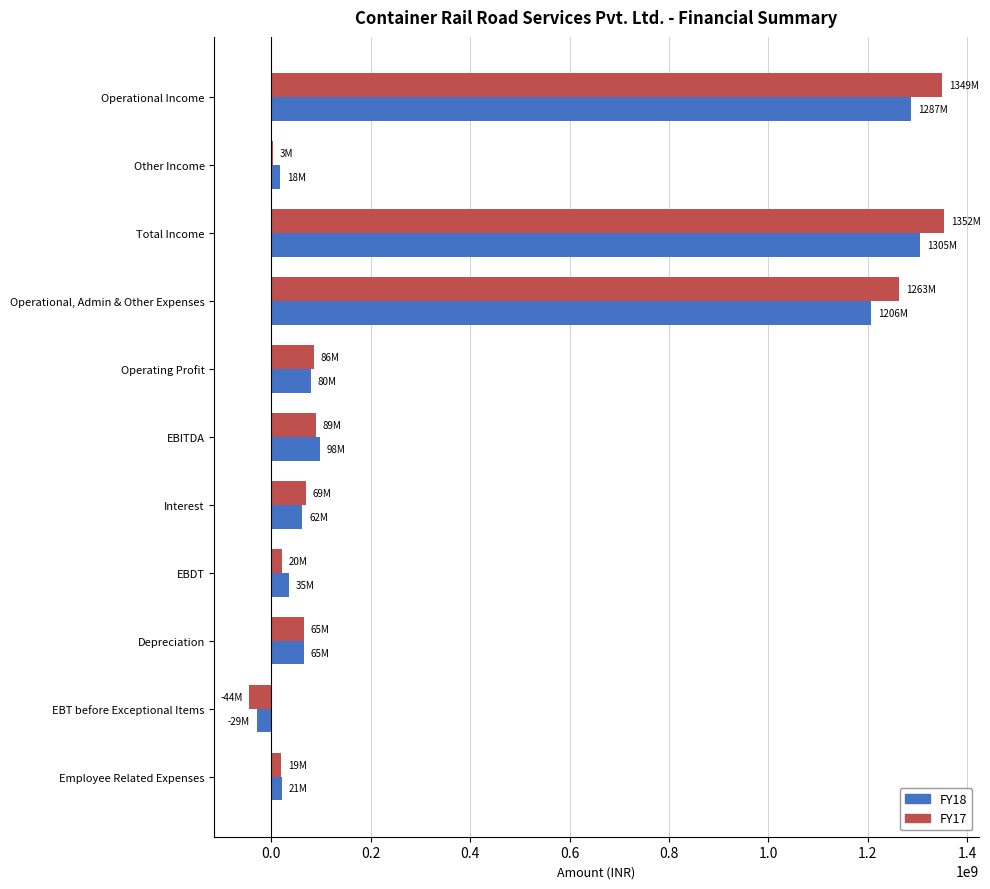

Is it true that FY17 equals 408060687 at Operational, Admin & Other Expenses?

False